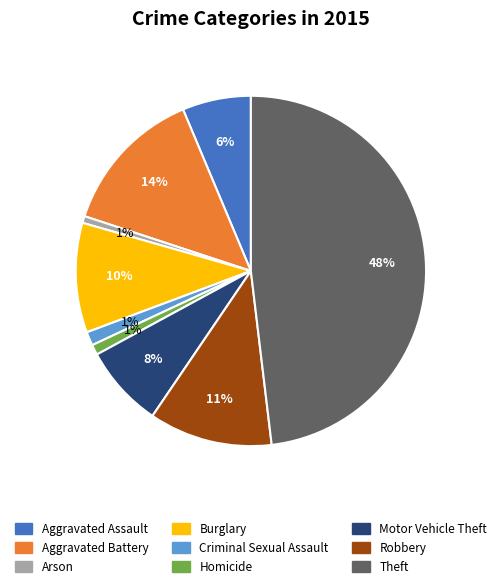

Between Homicide and Motor Vehicle Theft, which is larger?

Motor Vehicle Theft